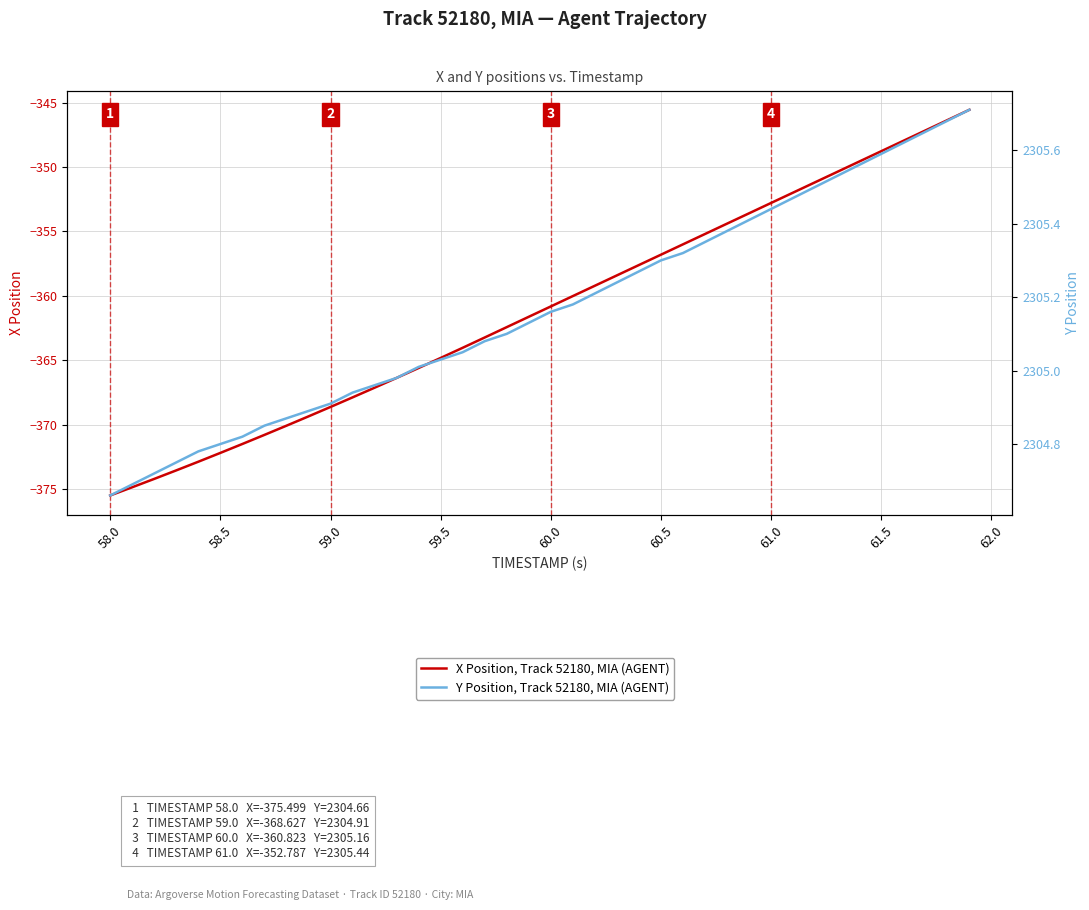

Rank the series by their maximum value, from lowest to highest.

X Position, Track 52180, MIA (AGENT), Y Position, Track 52180, MIA (AGENT)